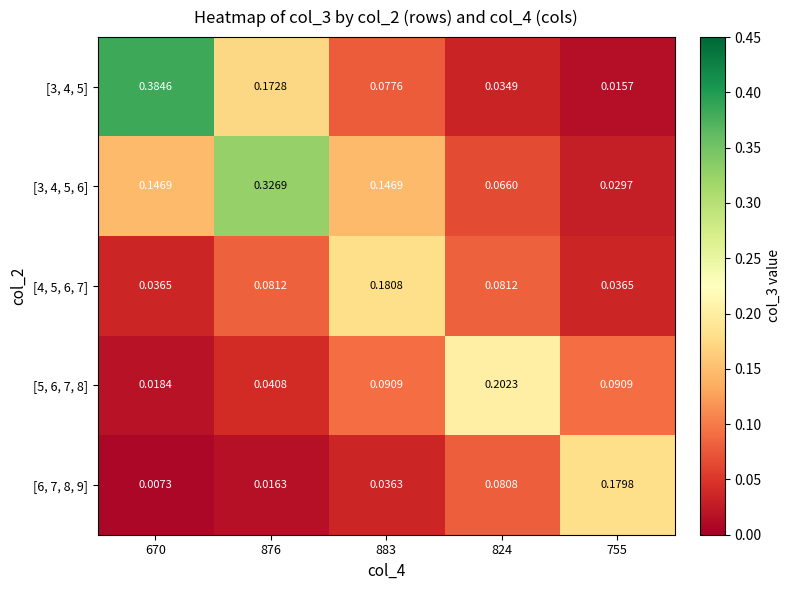

Between 670 and 876, which series saw the biggest shift?

[3, 4, 5]